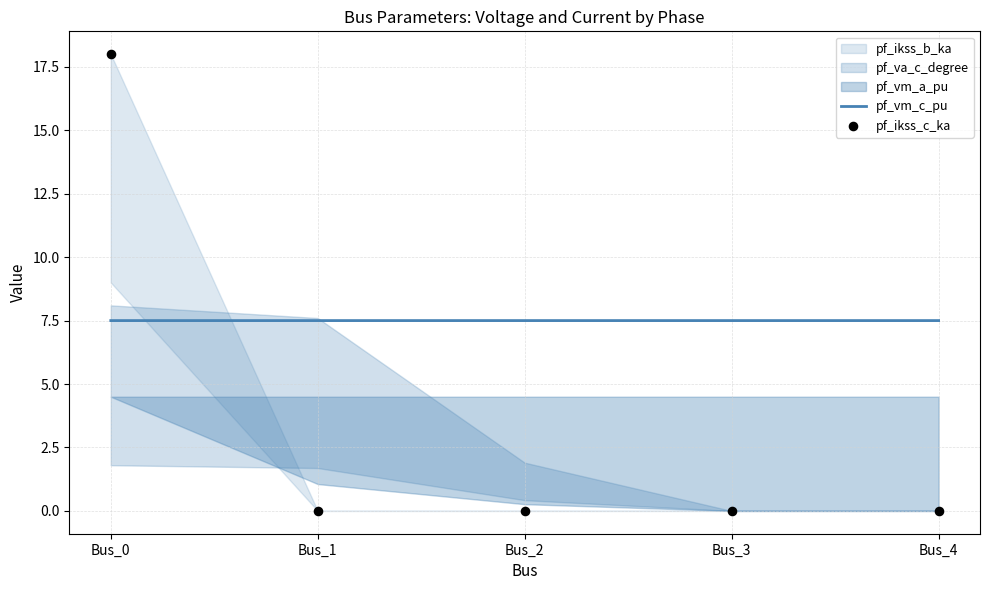

At how many categories does at least one series exceed 15?

1